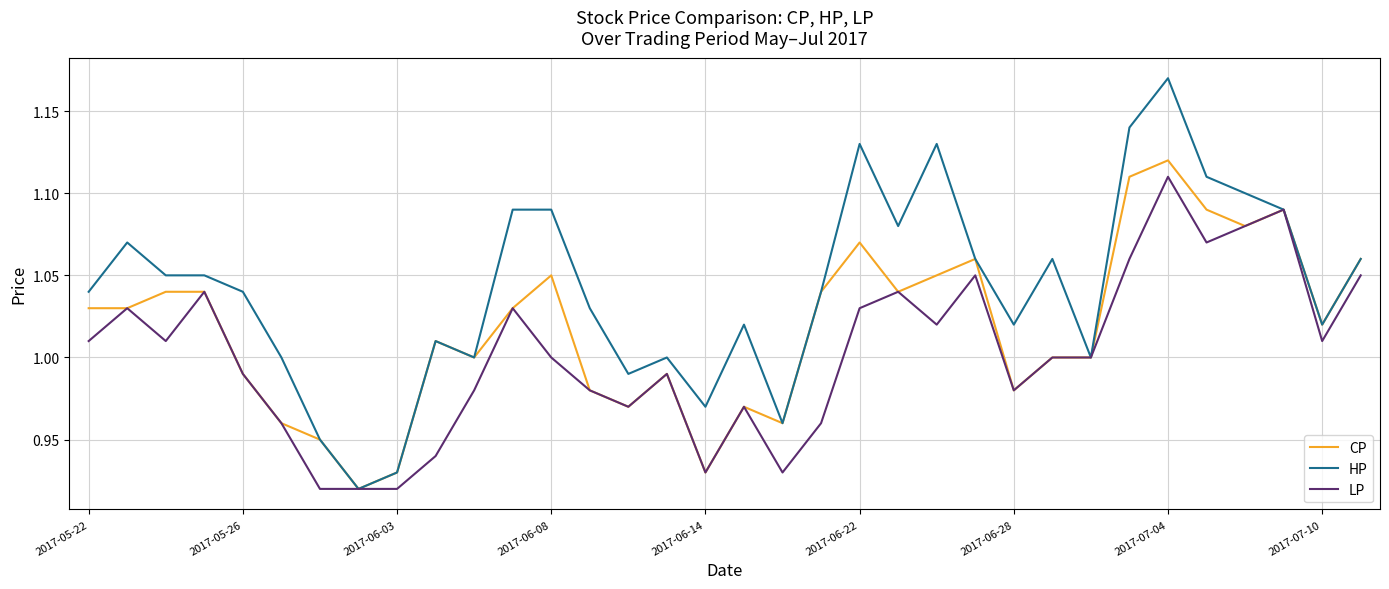

Which series has the largest total across all categories?

HP